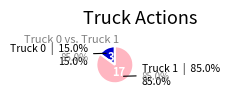

To the nearest percent, what is the difference between the largest and smallest slice percentages?

70%